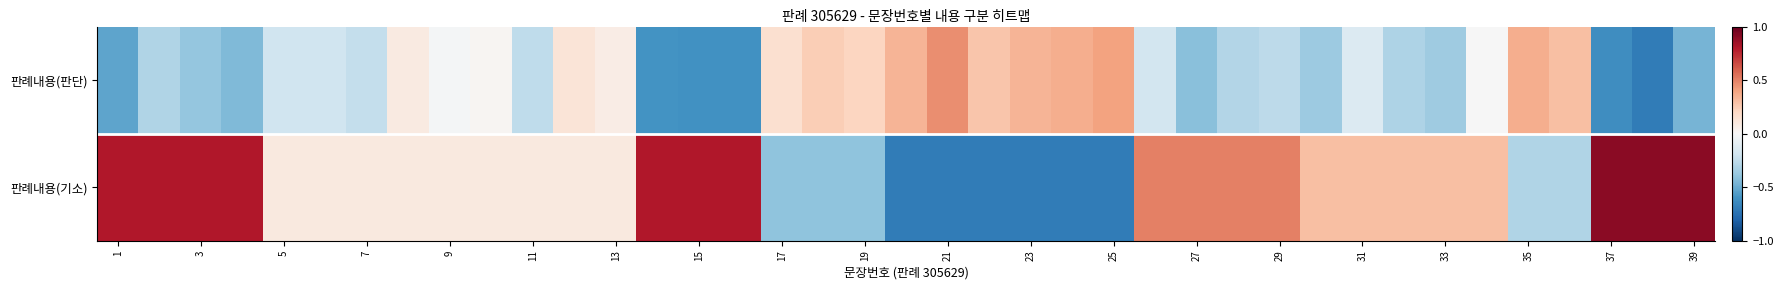

List the series in order of their overall mean, lowest first.

판례내용(판단), 판례내용(기소)